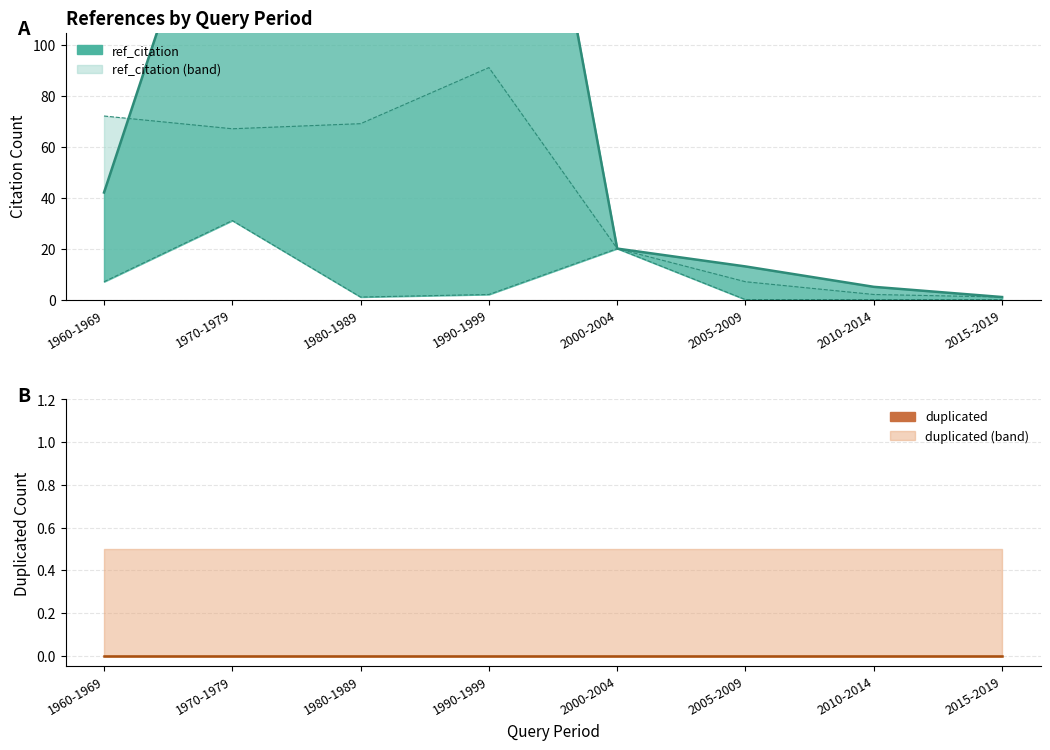

How many data points are less than 42?

4